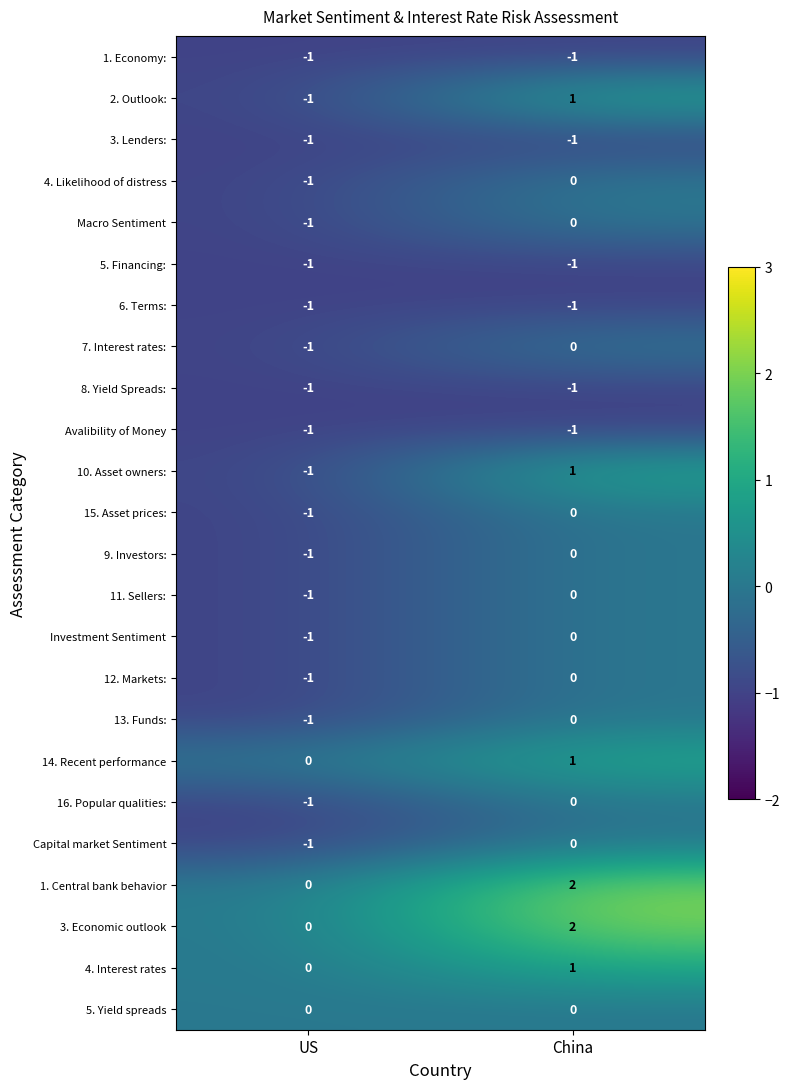

What is the difference between the highest and lowest values at China?

3